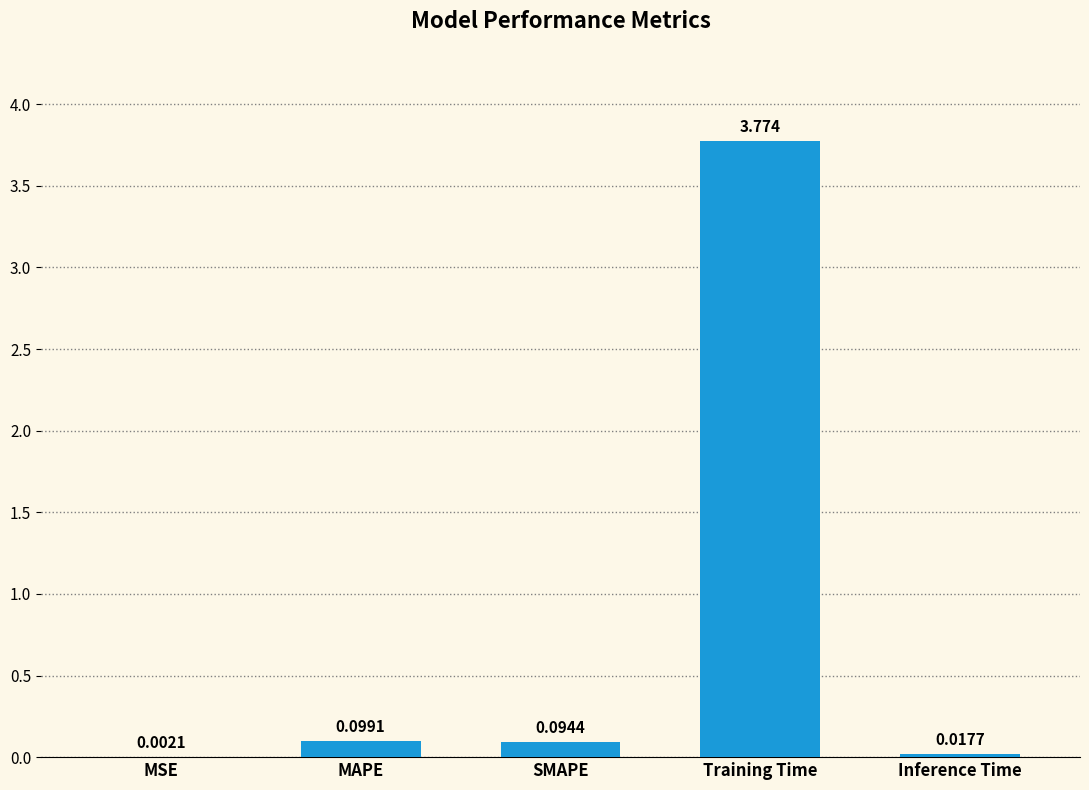

How many data points does each series have?

5